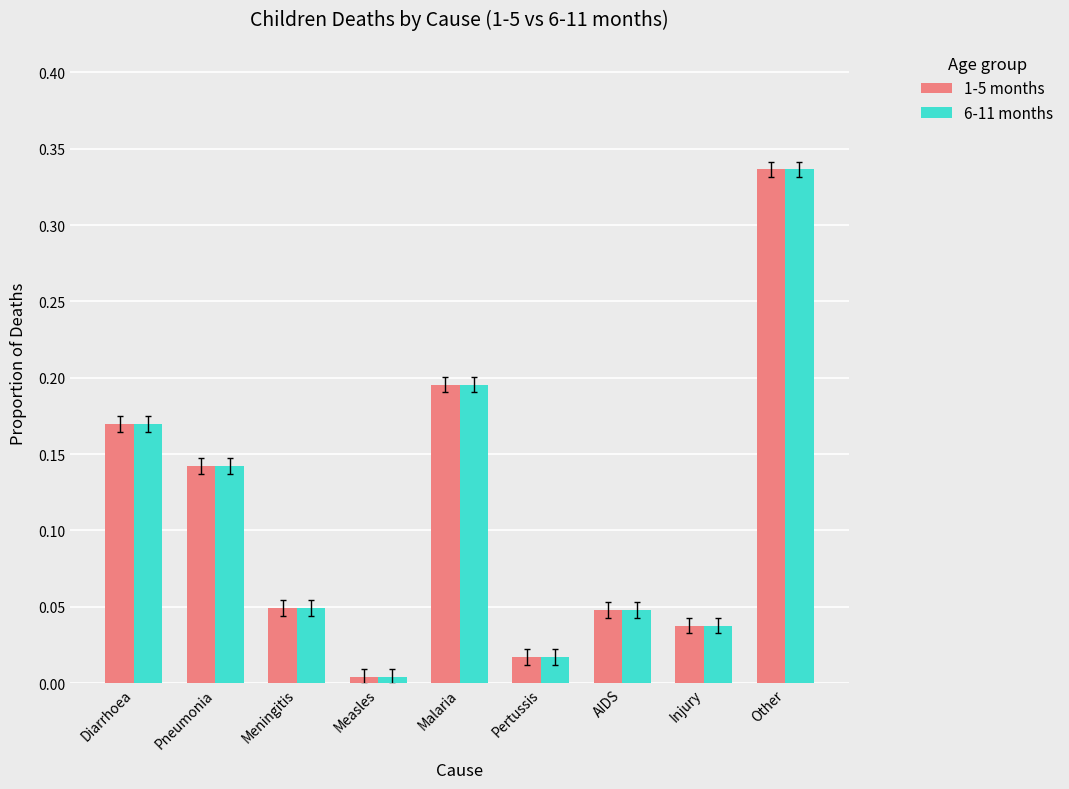

At which label does 6-11 months reach its minimum?

Measles